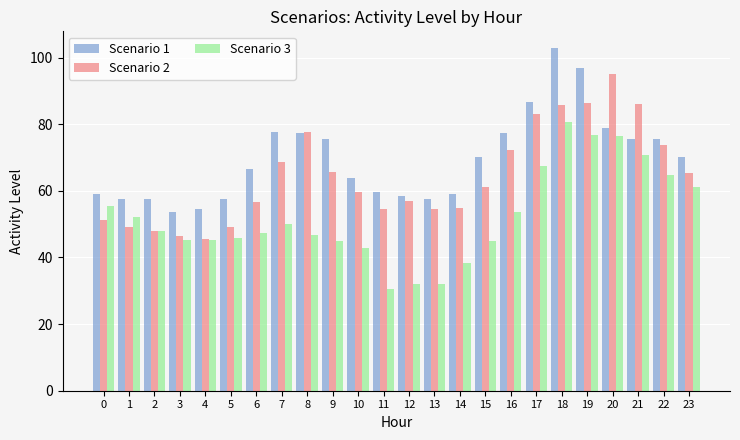

At which category does the chart reach its peak across all series?

18